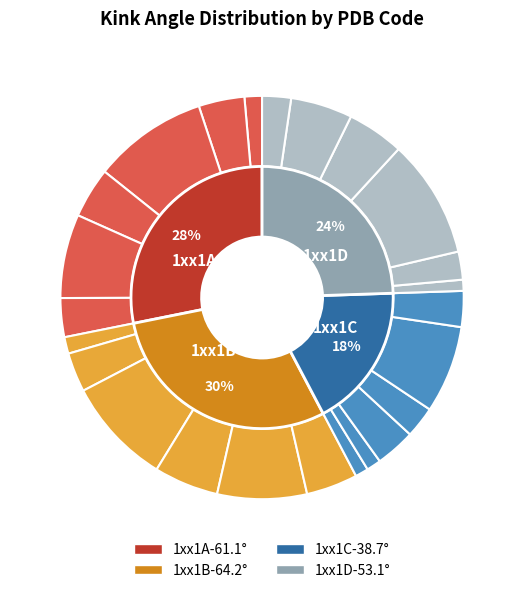

To the nearest percent, what portion does 1xx1D-101 represent?

2%